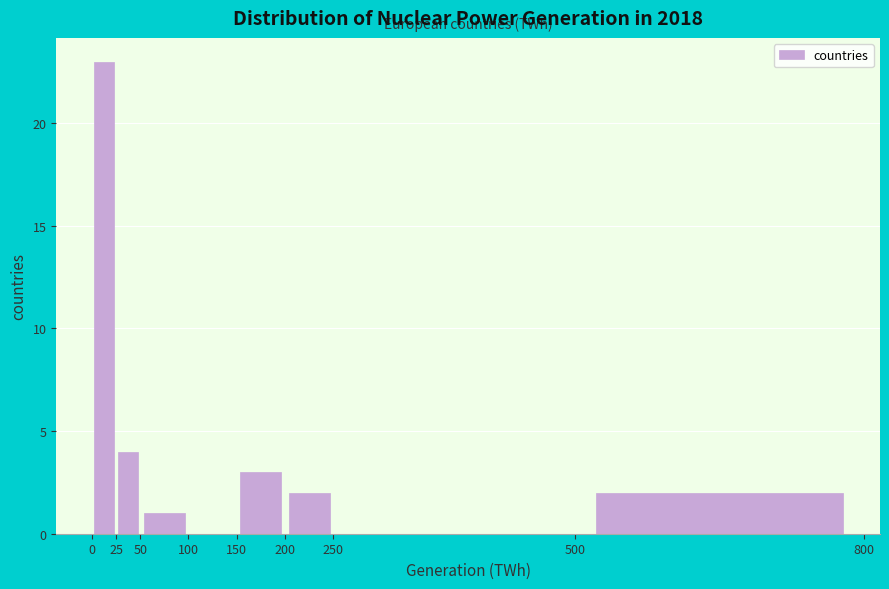

Reading left to right, list every bar in this chart as the range it spans on the x-axis followed by its height. The values are not printed on the chart, so give them approximately, as read against the axis.

0 to 25: 23
25 to 50: 4
50 to 100: 1
100 to 150: 0
150 to 200: 3
200 to 250: 2
250 to 500: 0
500 to 800: 2